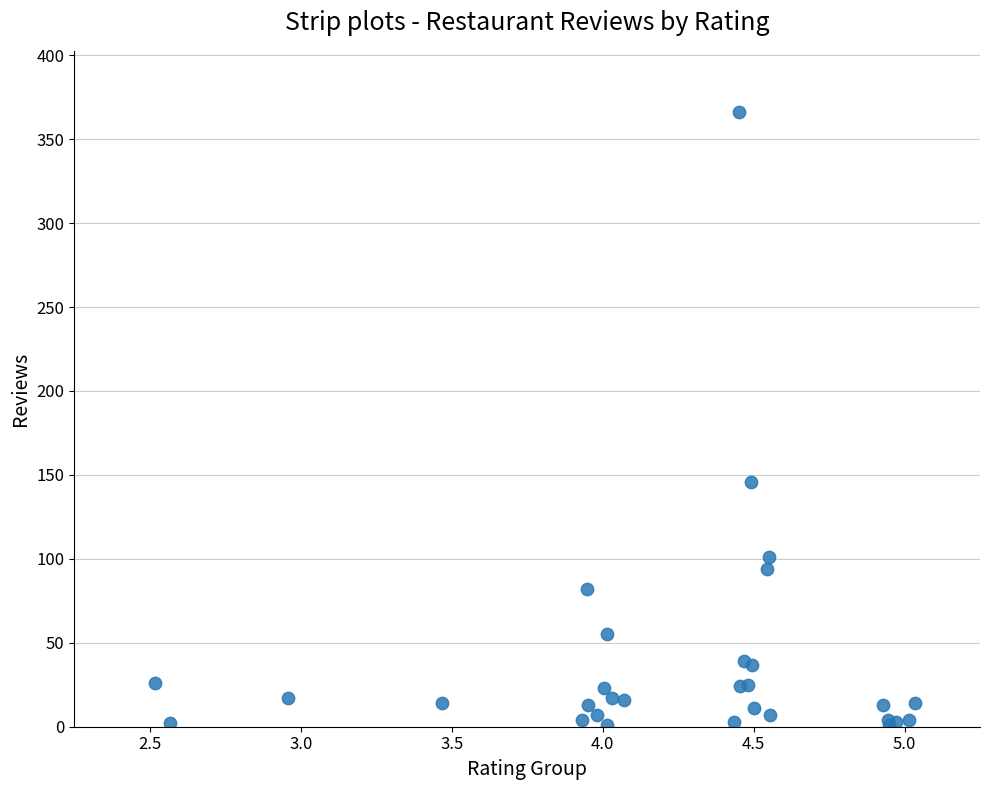

What Y value in the scatter plot is closest to 183?

146